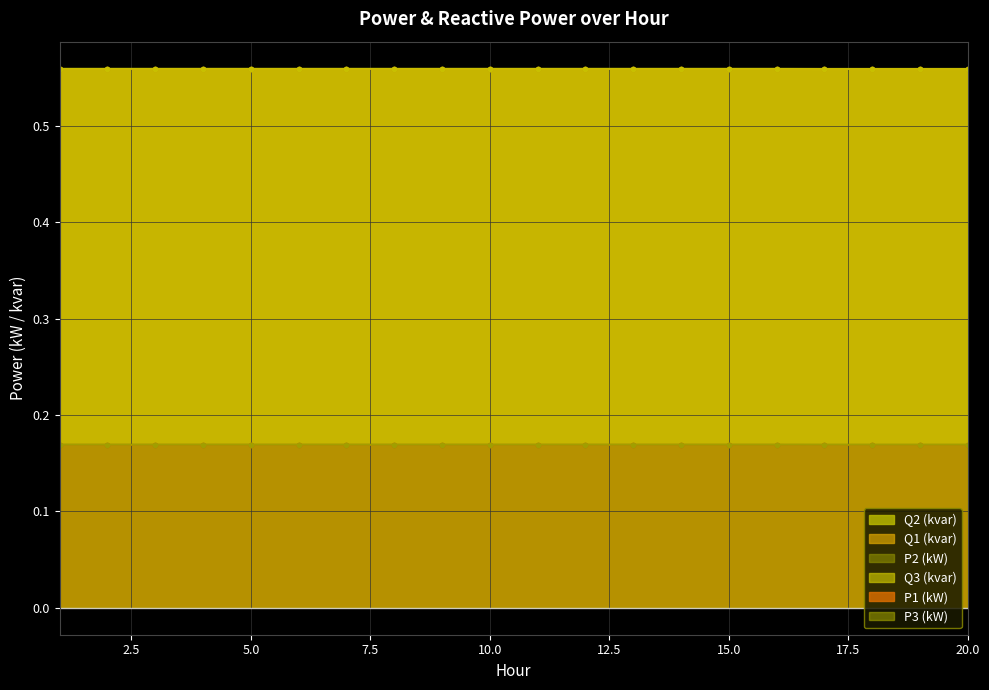

Is the value of Q2 (kvar) at 19 greater than the value of P1 (kW) at 10?

Yes